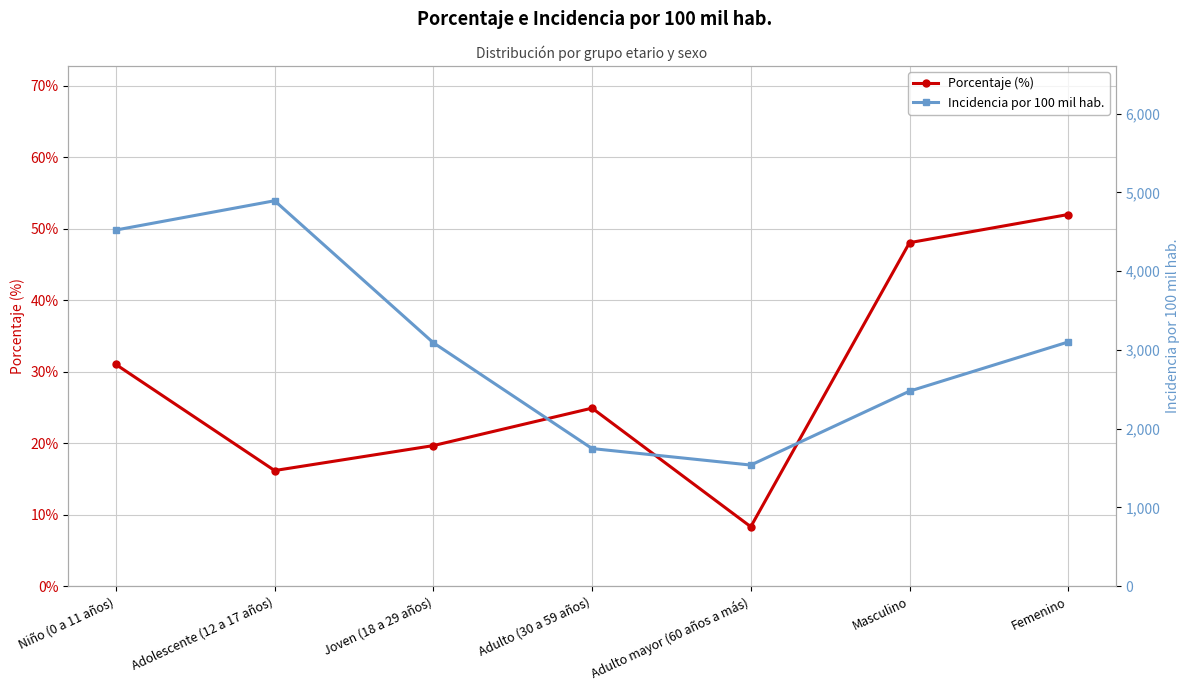

Reading right to left, extract all data points from this chart.

Porcentaje (%): 52.0	48.0	8.3	24.9	19.6	16.2	31.0
Incidencia por 100 mil hab.: 3100.6	2475.8	1537.2	1746.9	3090.7	4894.2	4522.3